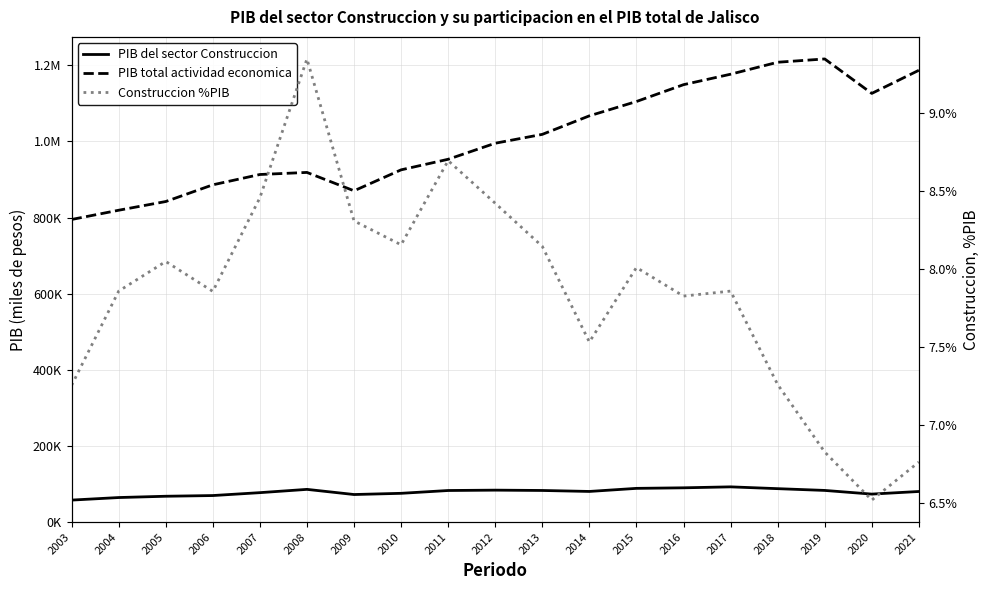

Rank the series at 2020 from highest to lowest value.

PIB total actividad economica, PIB del sector Construccion, Construccion %PIB